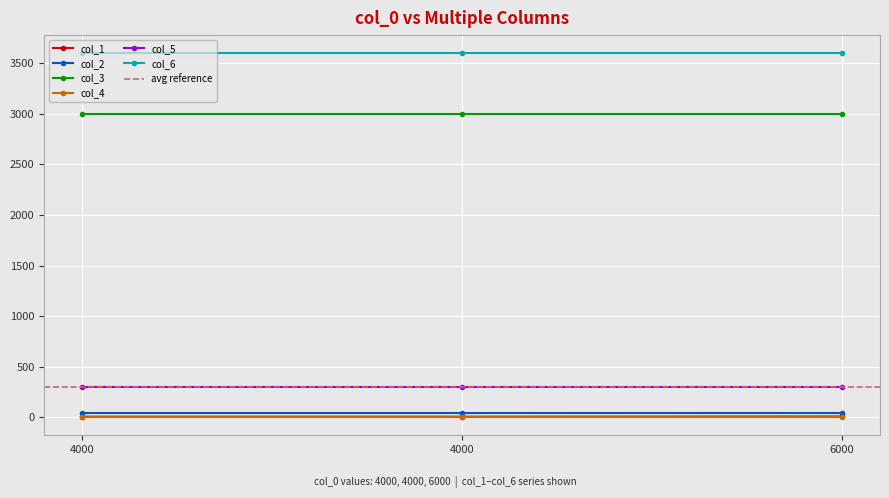

Reading left to right, list all the values displayed in this chart.

col_1: 4	4	6
col_2: 40	40	40
col_3: 3000	3000	3000
col_4: 0	0	0
col_5: 300	300	300
col_6: 3600	3600	3600